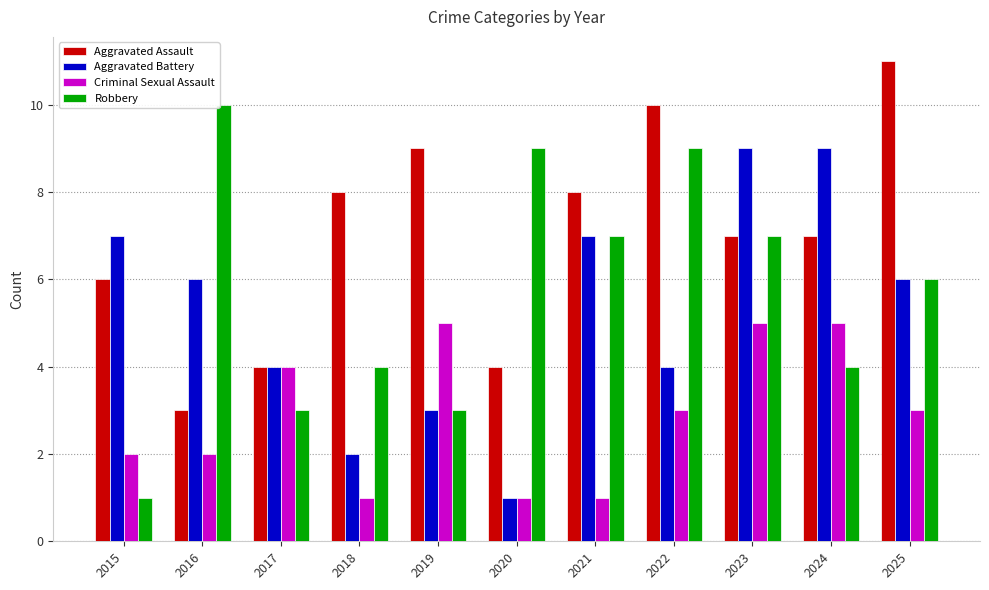

What value does the Aggravated Assault series have at 2016?

3